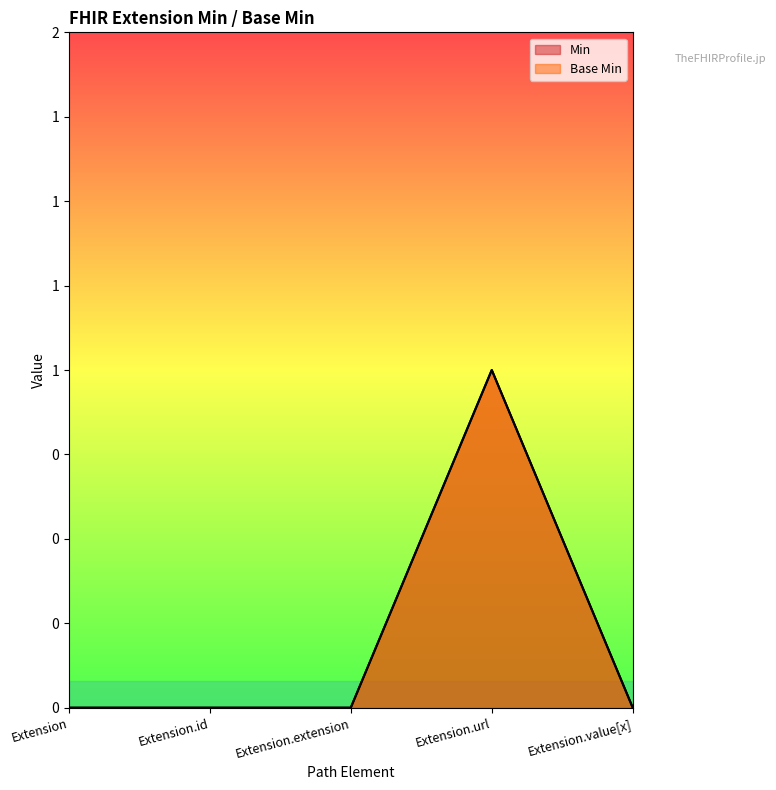

Which series has the largest range (max minus min)?

Base Min